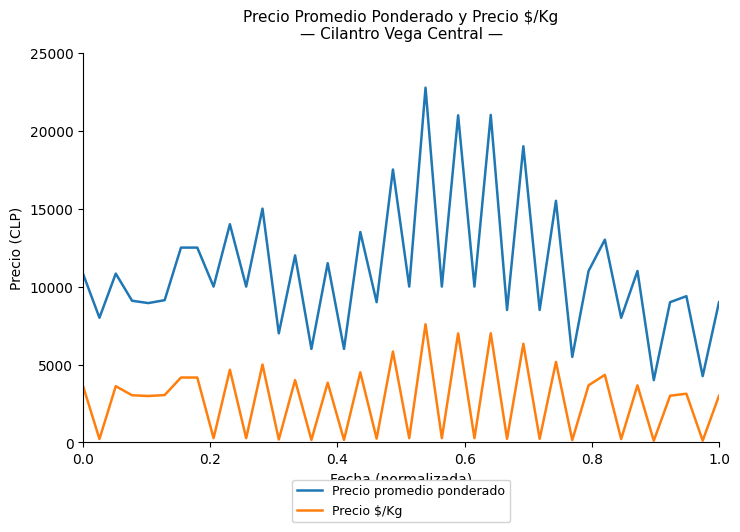

Rank the series by their average value, from lowest to highest.

Precio $/Kg, Precio promedio ponderado